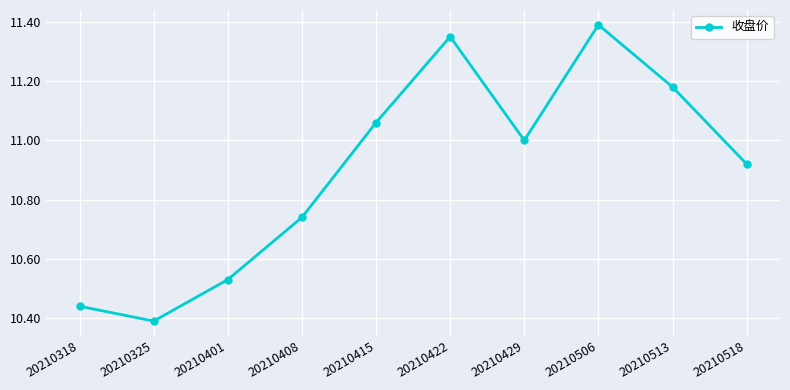

At which label does the data first exceed 11?

20210415